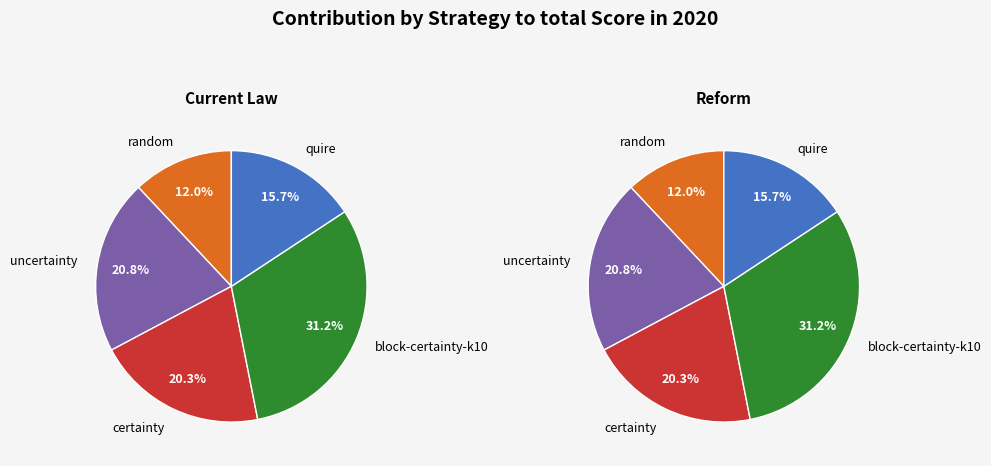

Does uncertainty represent more than half of the total?

No